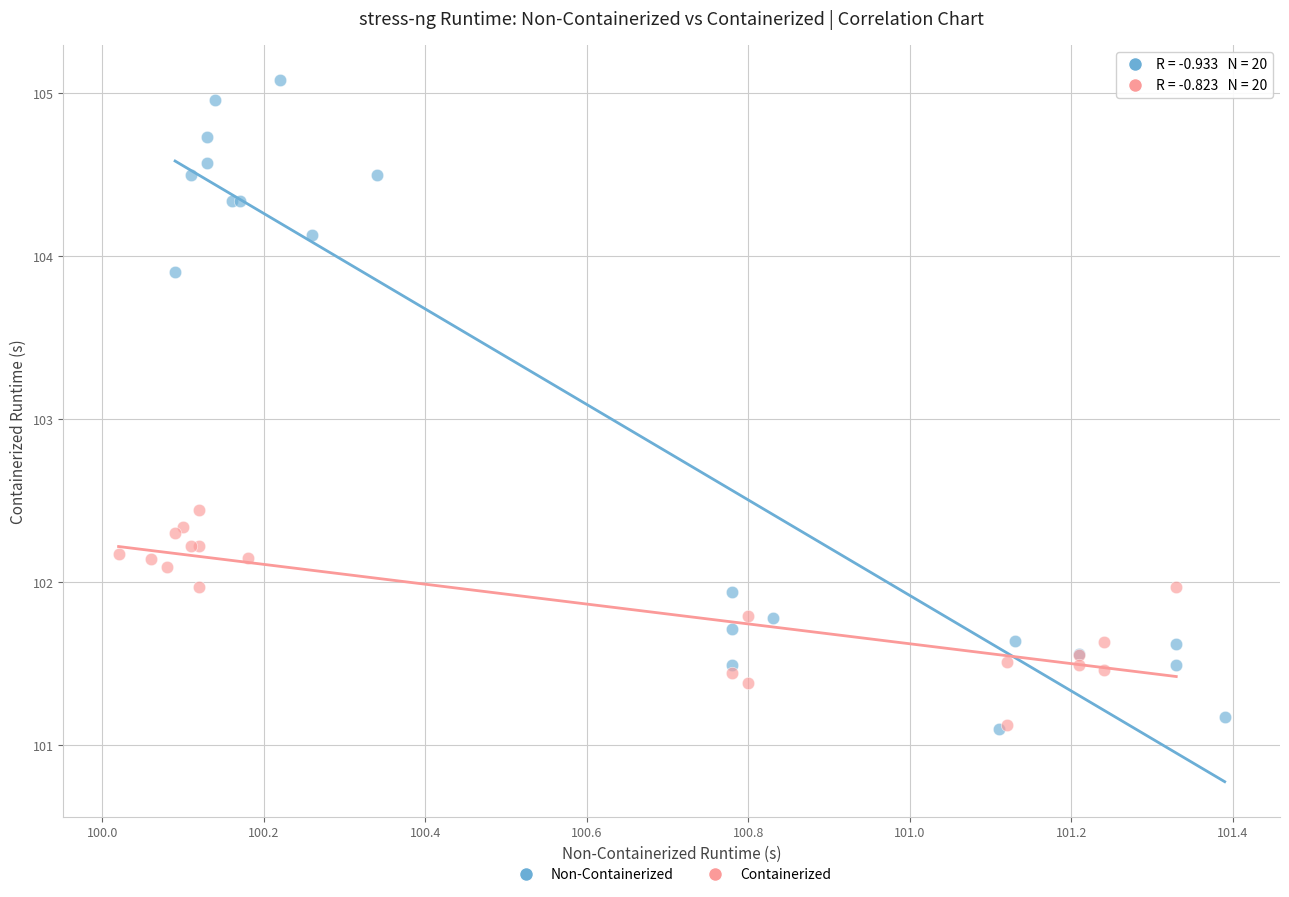

Which series has the widest spread of Y values?

Non-Containerized